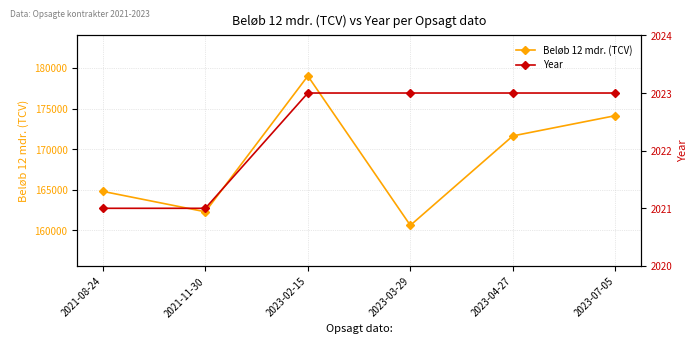

True or false: Year and Beløb 12 mdr. (TCV) intersect in this chart.

False